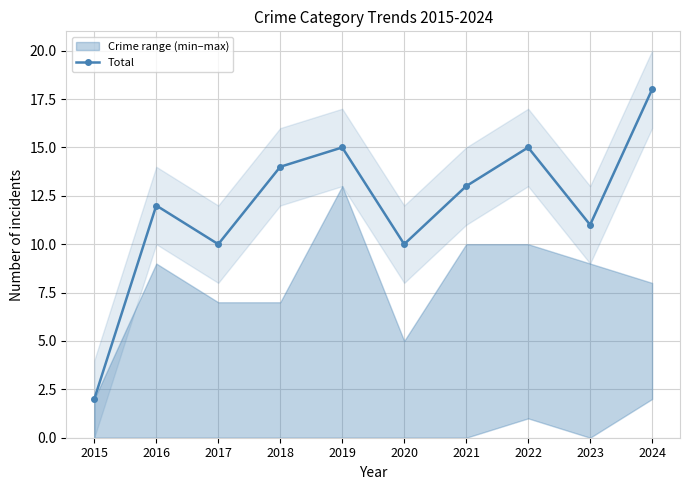

How many values are below 13?

5